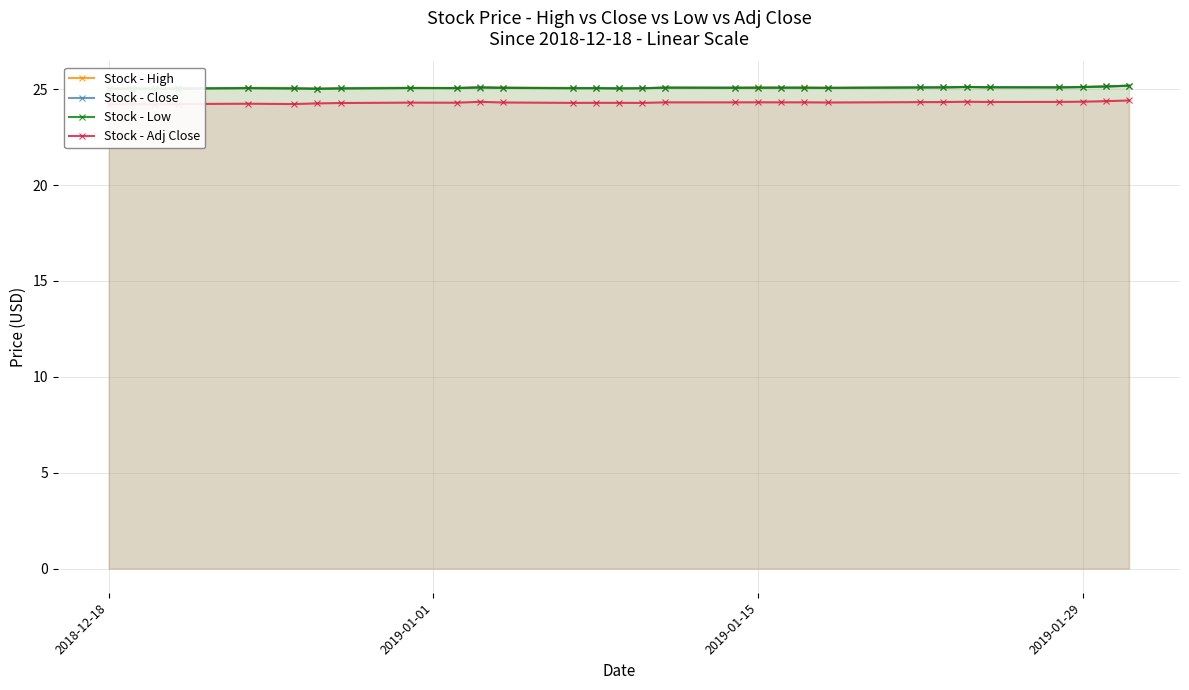

At which category does the chart reach its minimum across all series?

2018-12-18